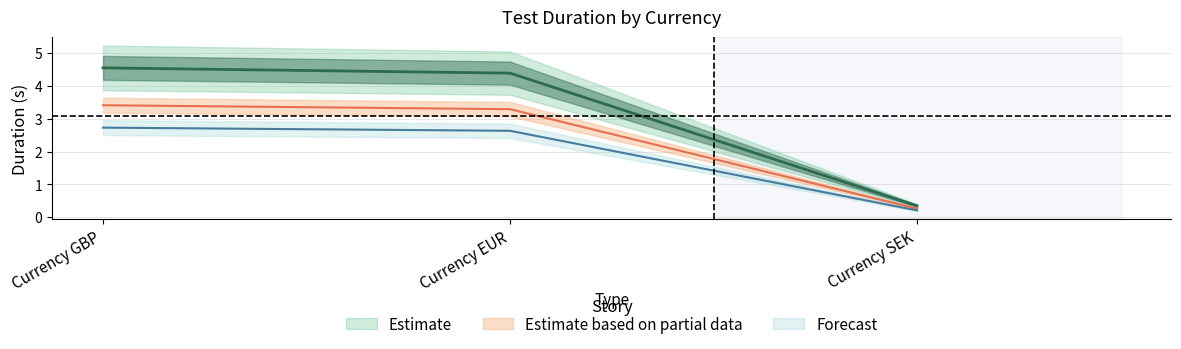

At which label is the value closest to 2?

Currency SEK